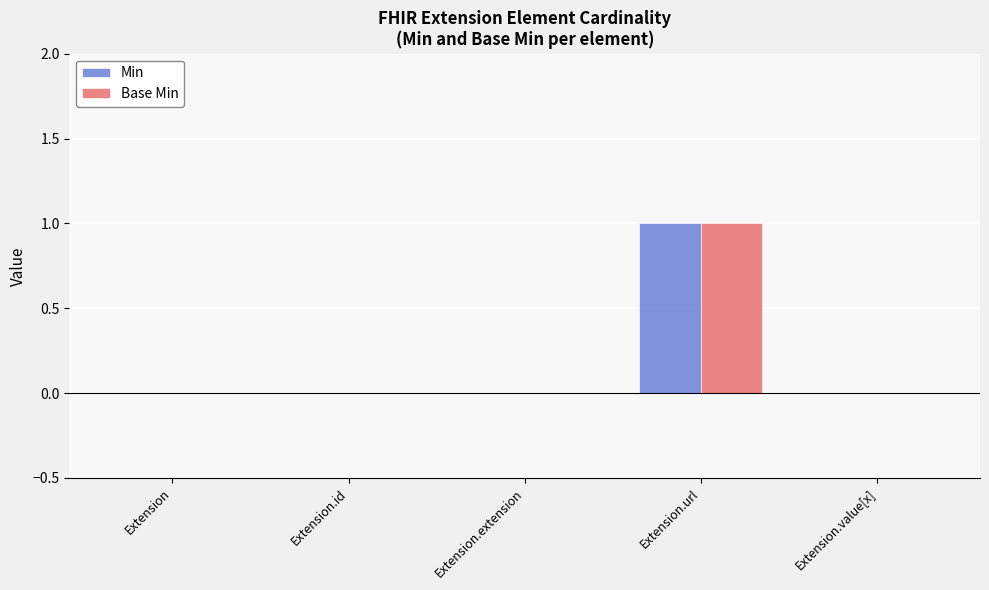

At which category does the chart reach its peak across all series?

Extension.url